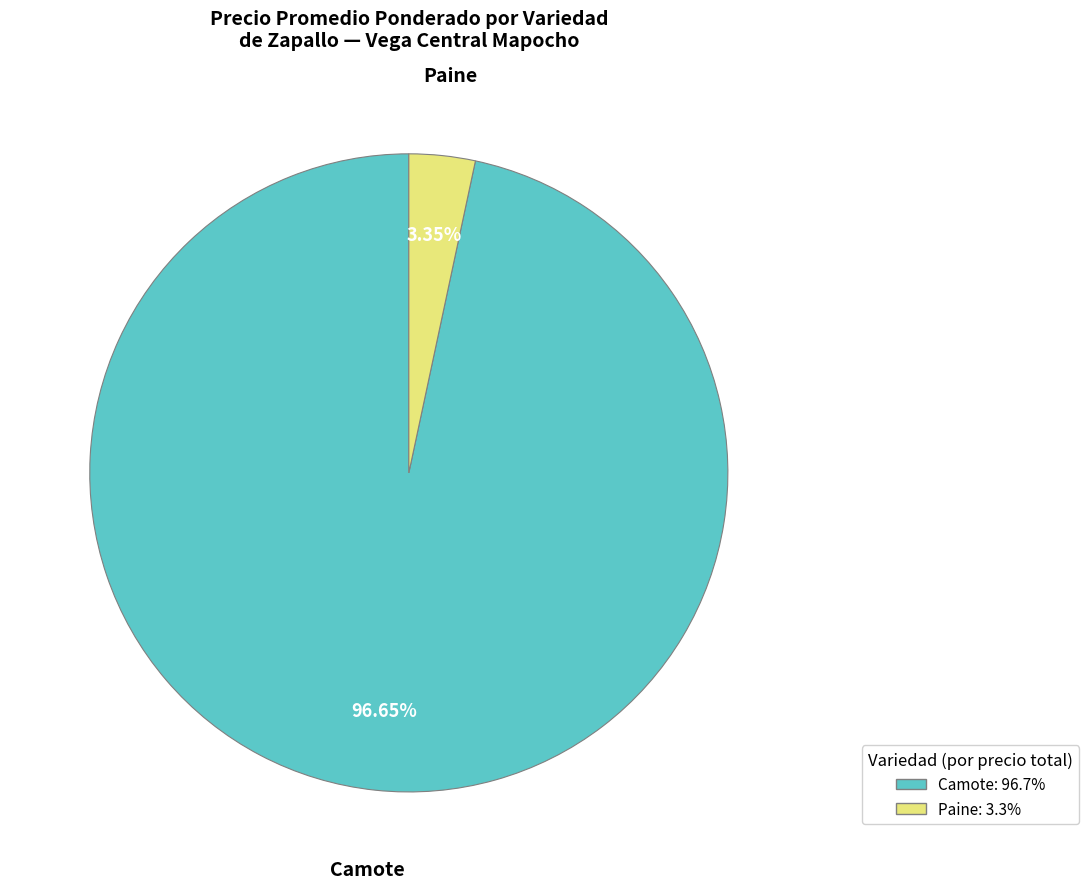

Is there a majority slice in this chart?

Yes